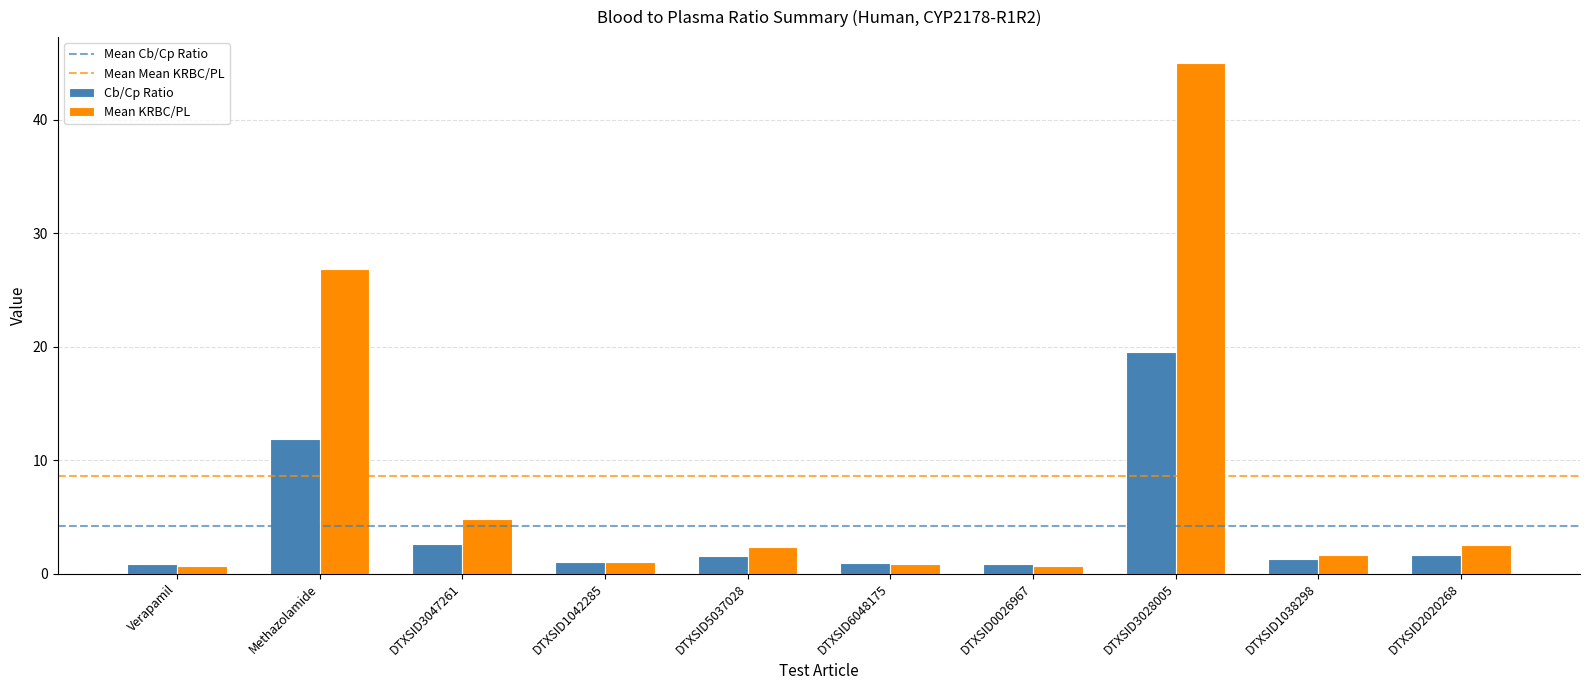

Which series has the widest spread of values?

Mean KRBC/PL